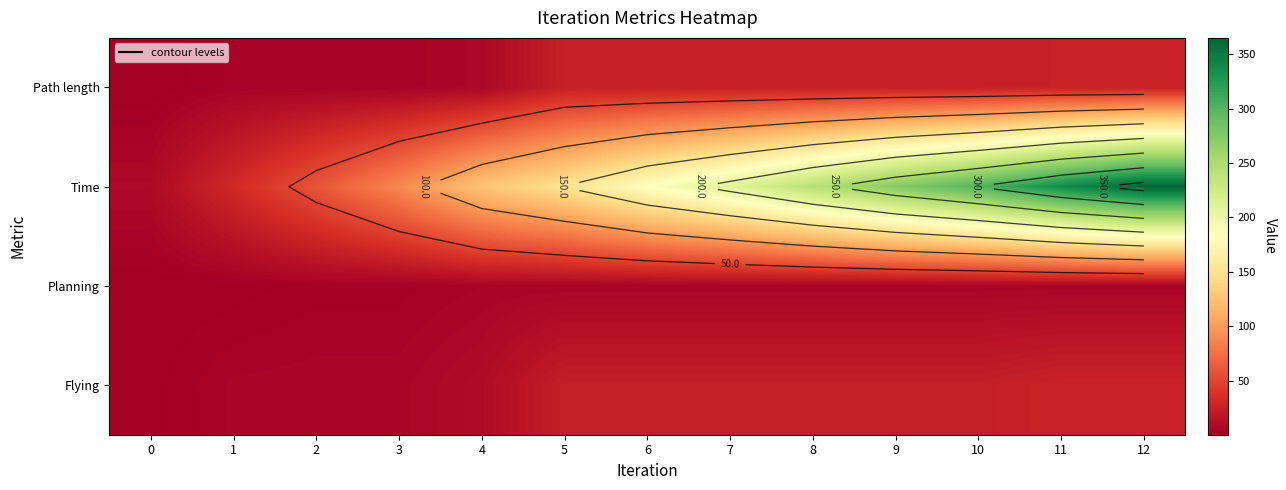

Is it true that Path length equals 44.4 at 11?

False